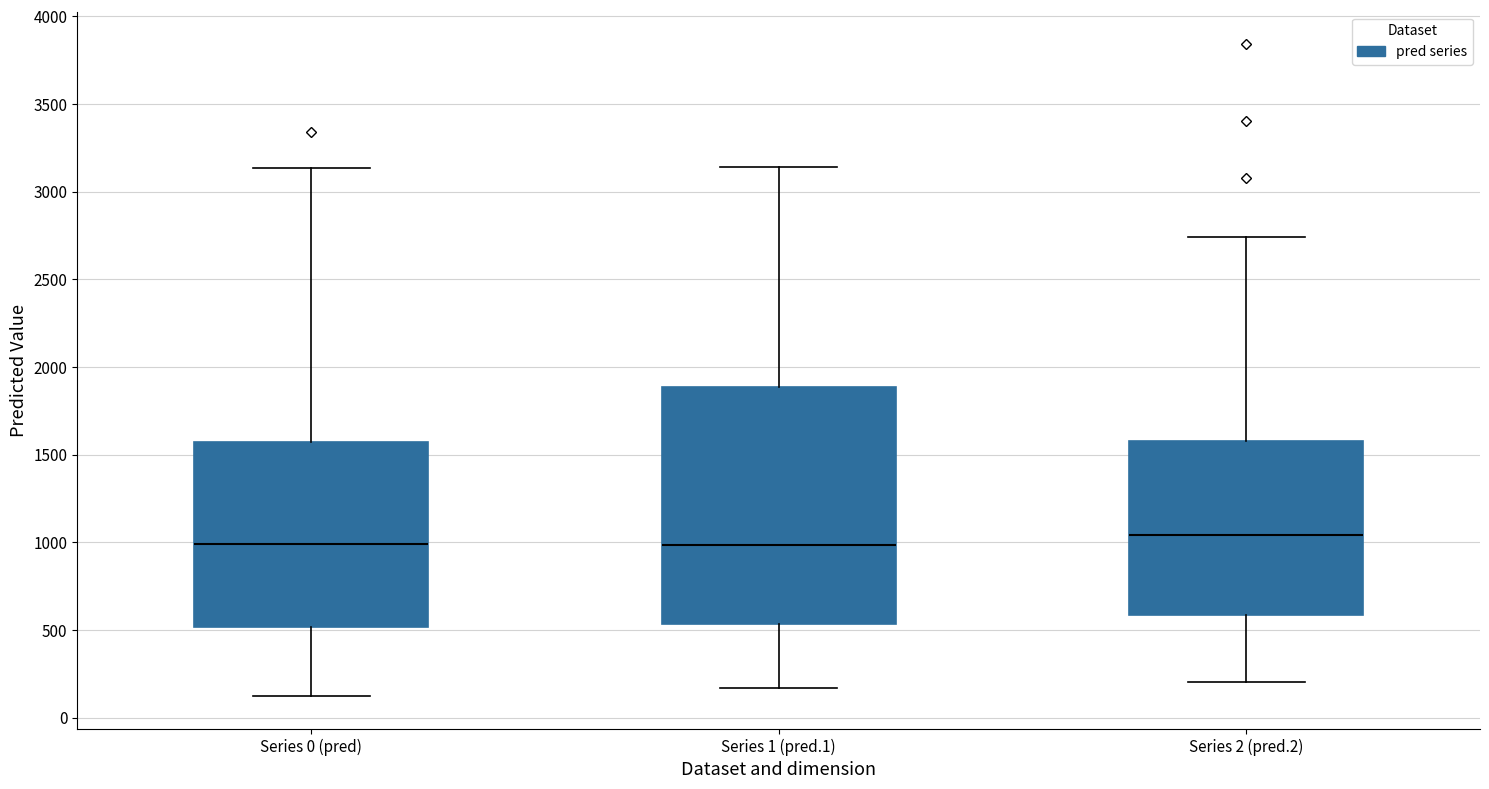

Comparing the boxes themselves (not the whiskers), which one is the tallest?

Series 1 (pred.1)